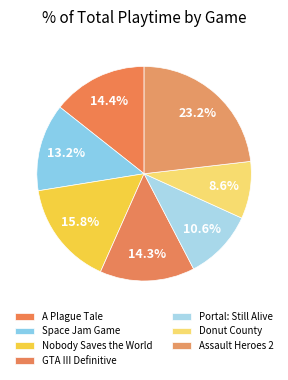

How many slices are in this pie chart?

7